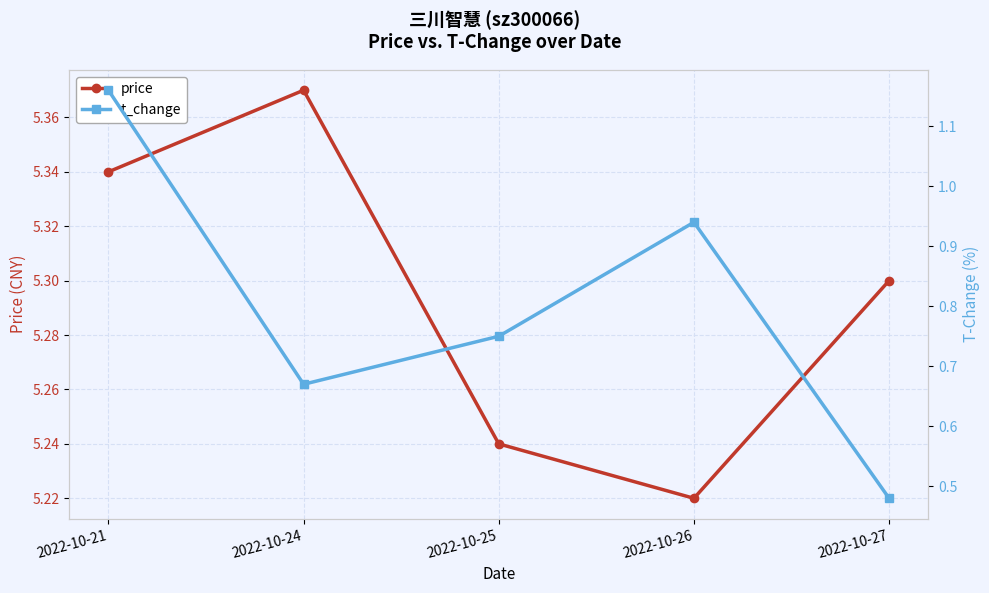

What is the average value of the price series?

5.3